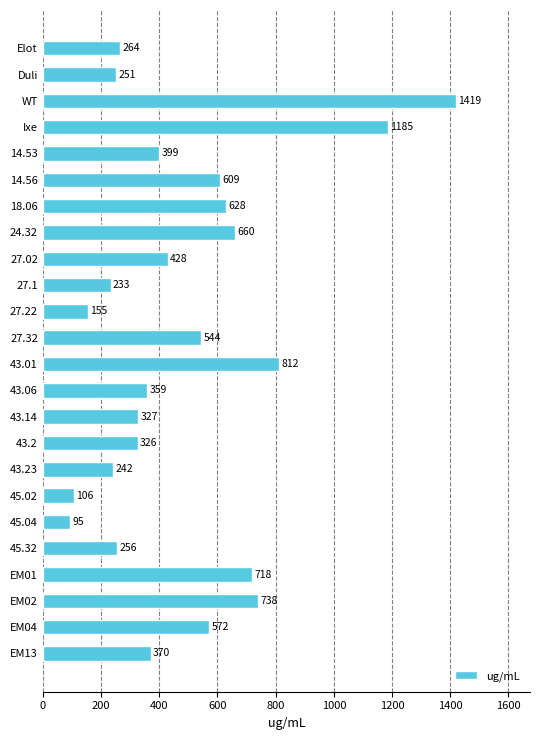

What is the value of the 7th bar from the top?

628.0